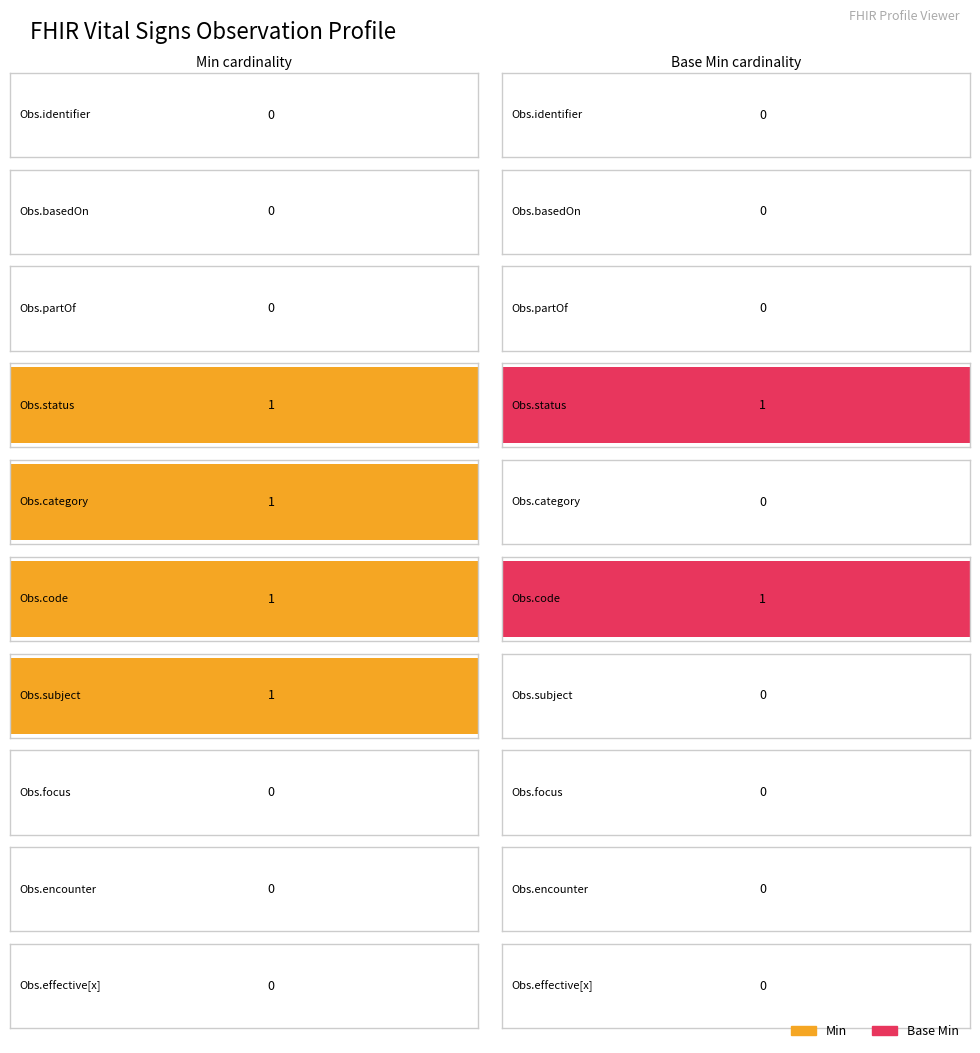

What are all the series names shown in the legend?

Min, Base Min